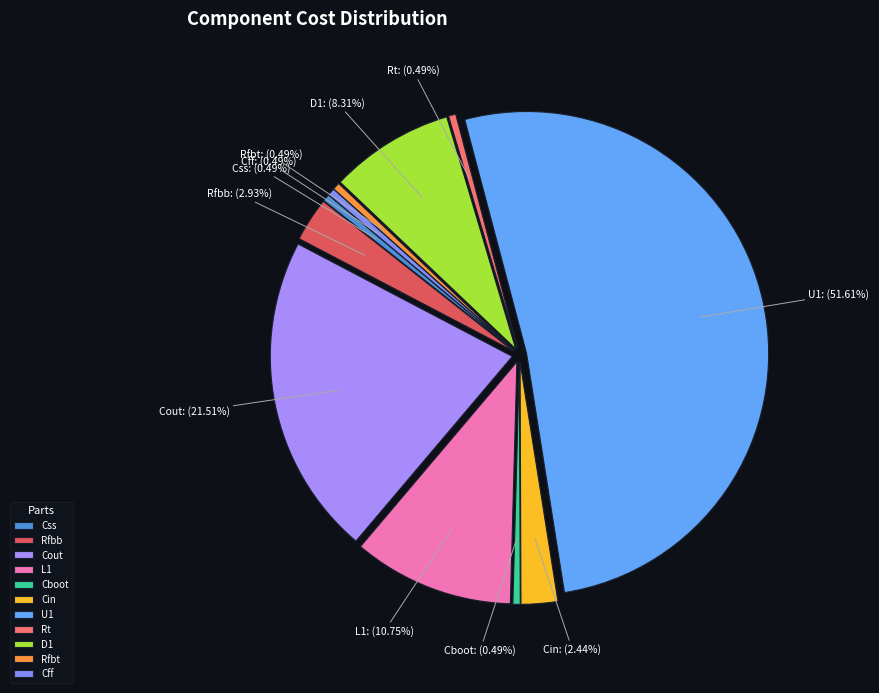

To the nearest percent, what percentage of the pie is U1?

52%